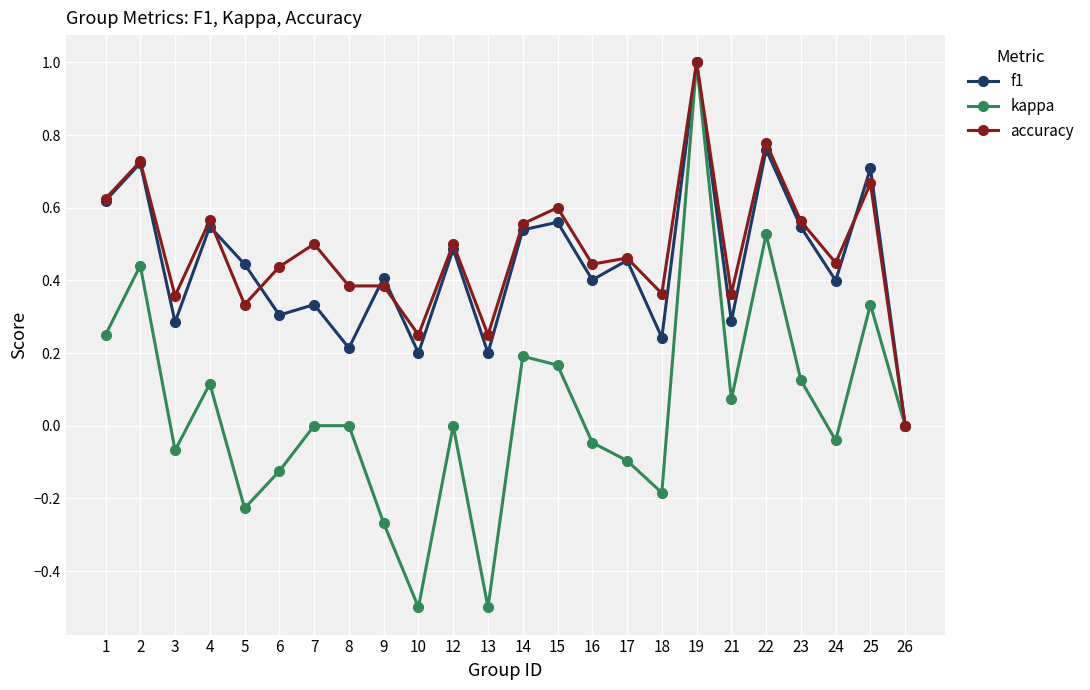

Where is accuracy nearest to the value 0?

26